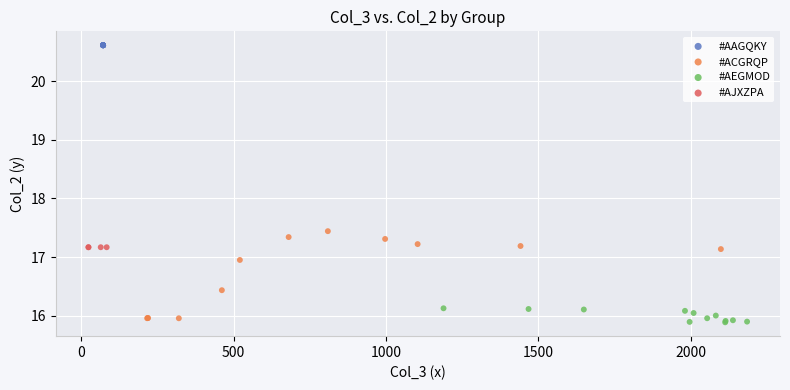

What are all the series names shown in the legend?

#AAGQKY, #ACGRQP, #AEGMOD, #AJXZPA